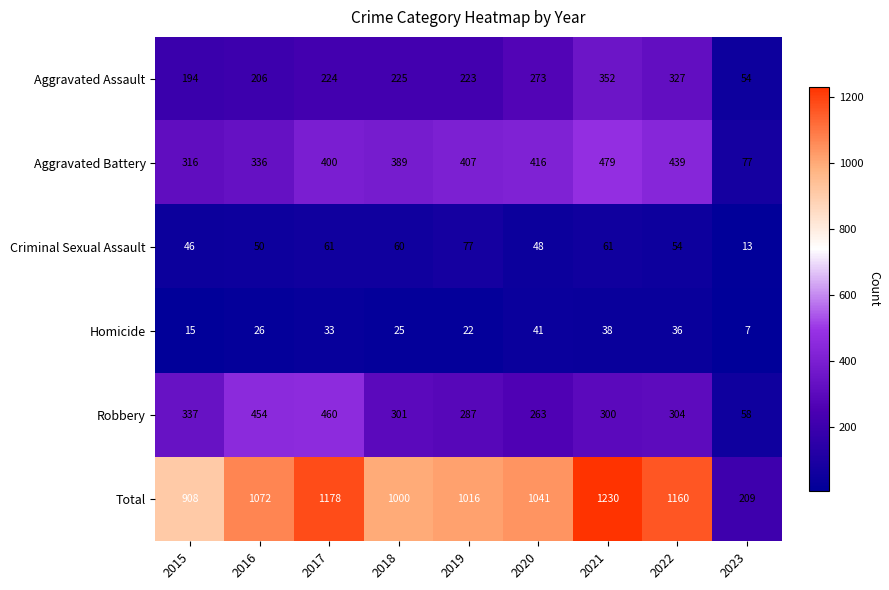

At 2019, list the series in order from largest to smallest.

Total, Aggravated Battery, Robbery, Aggravated Assault, Criminal Sexual Assault, Homicide